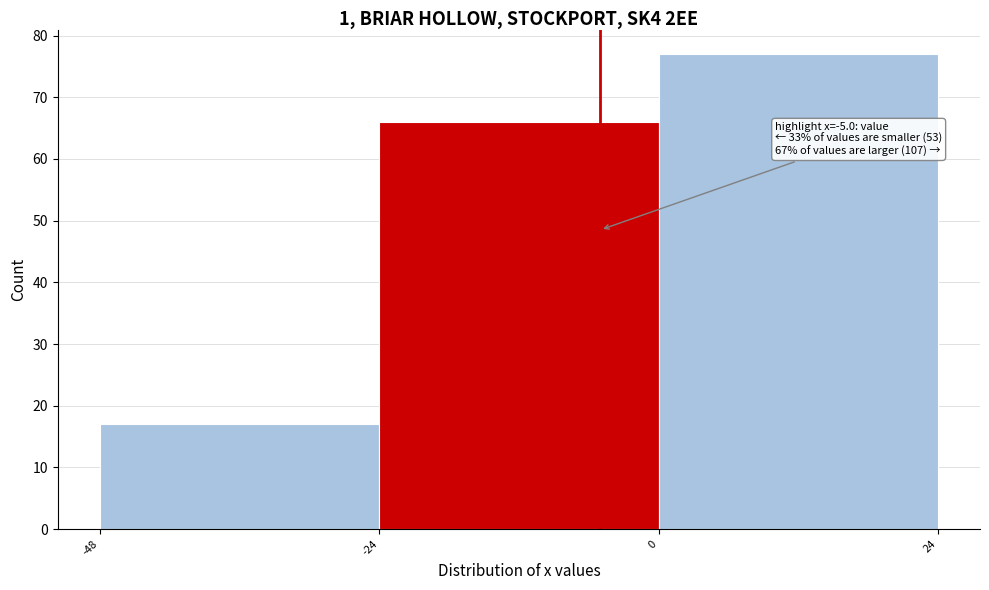

Which range on the x-axis has the tallest bar?

0 to 24